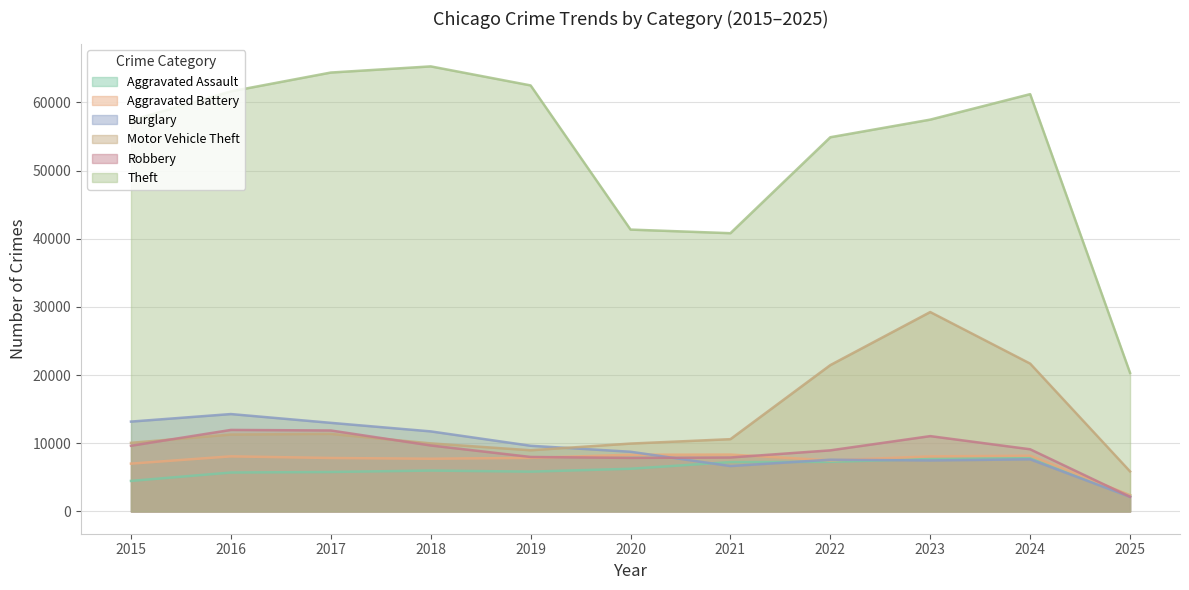

At how many categories does at least one series exceed 30241?

10